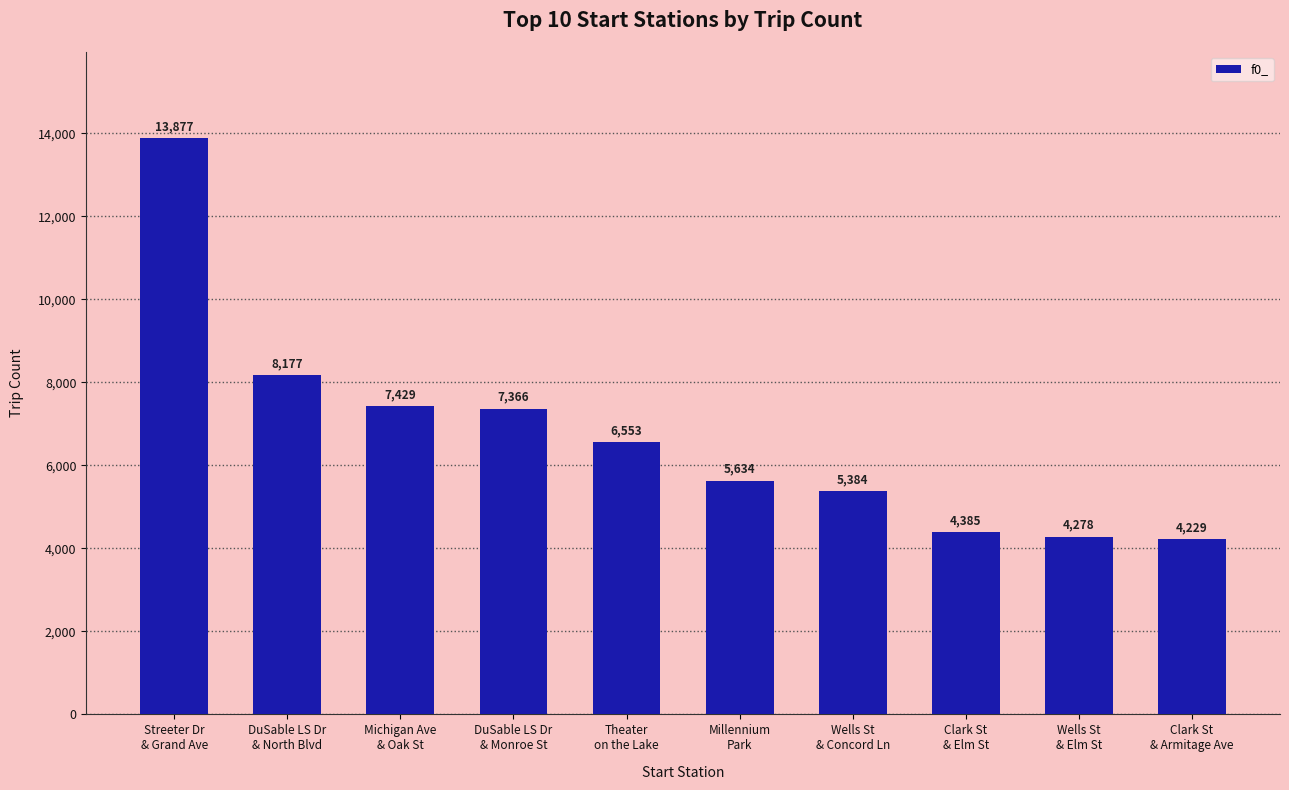

What is the value of the 3rd bar from the left?

7429